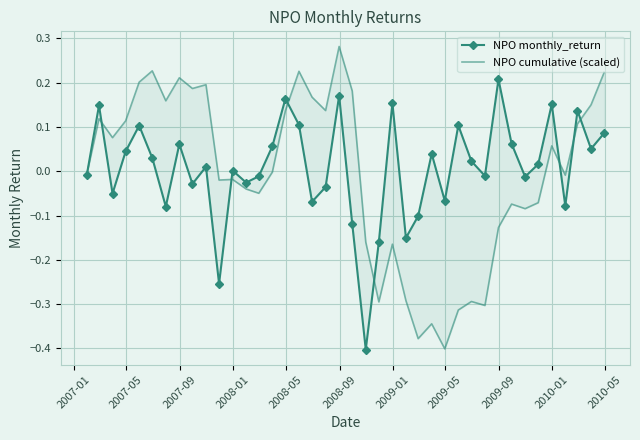

What is the smallest value displayed?

-0.4